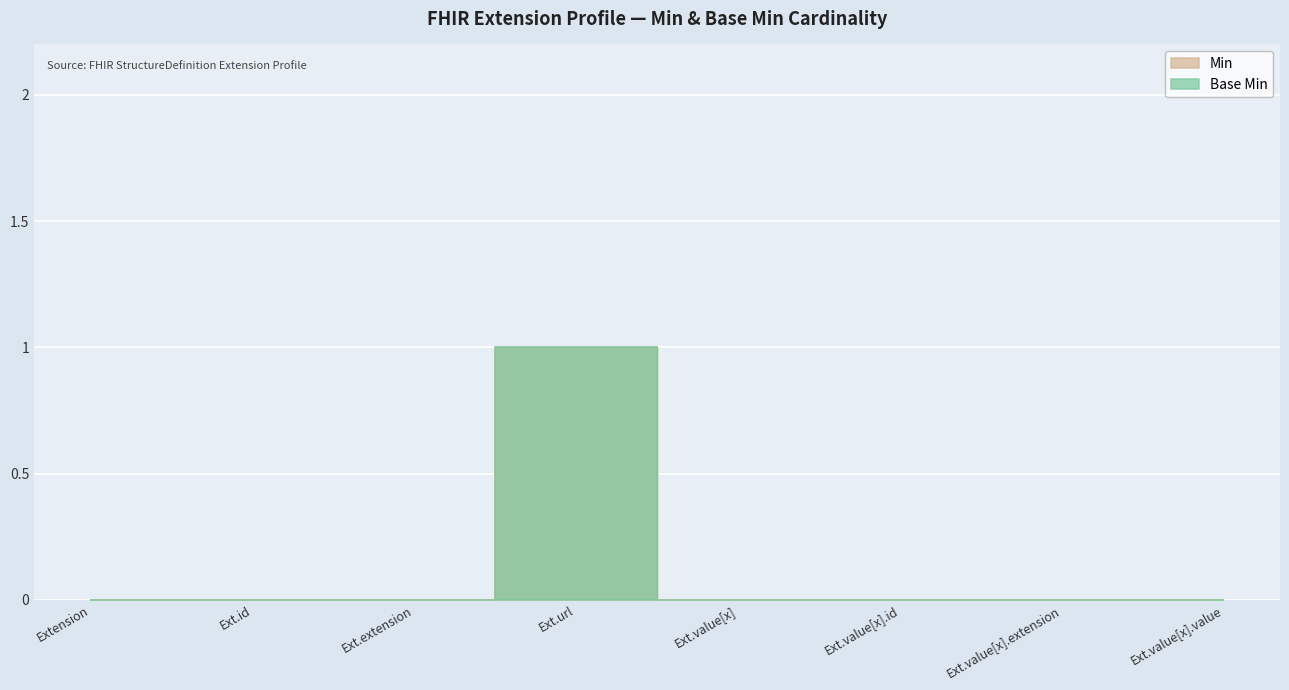

At how many categories does at least one series exceed 0?

1